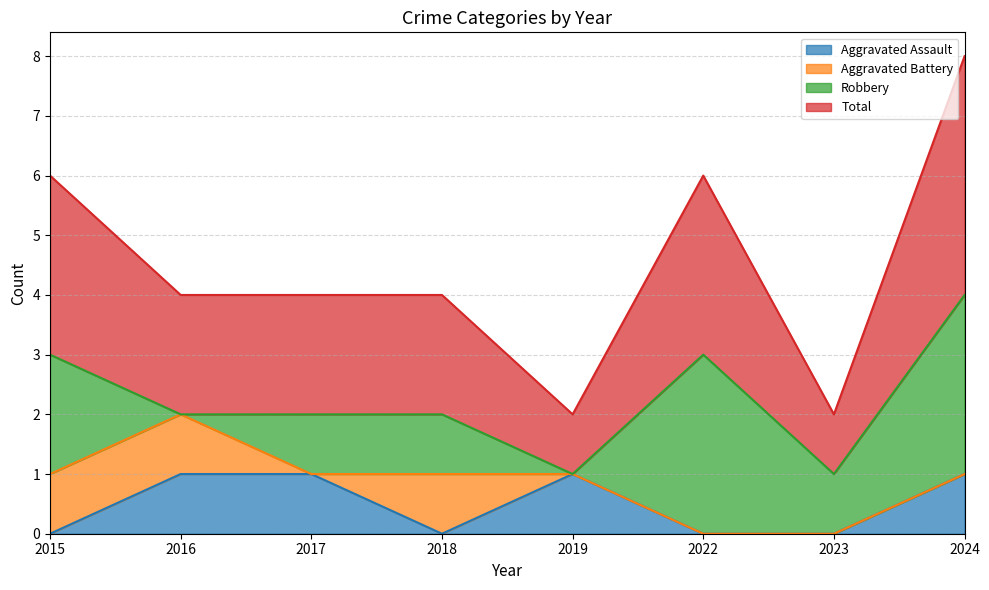

True or false: Aggravated Assault and Total intersect in this chart.

False